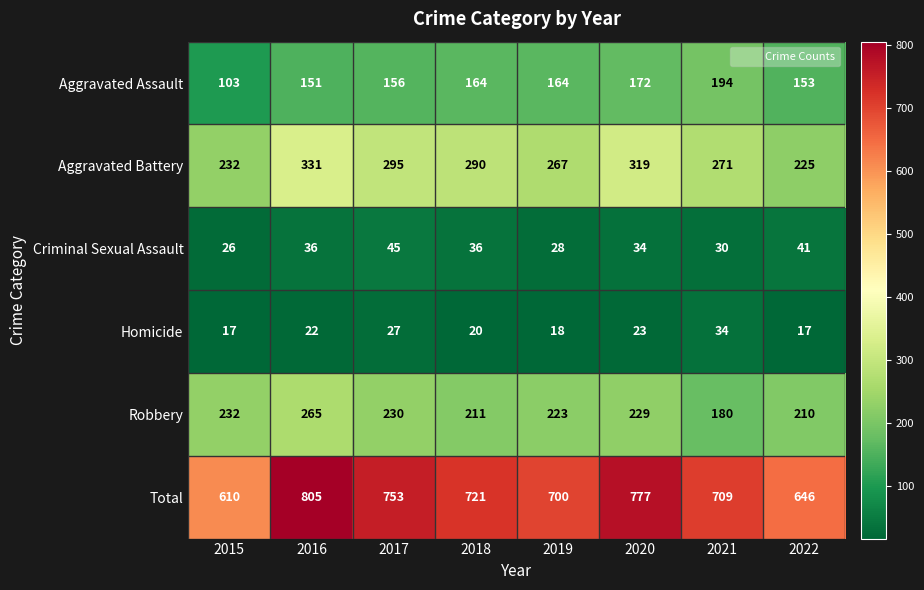

What is the difference between the Criminal Sexual Assault values at 2021 and 2017?

15